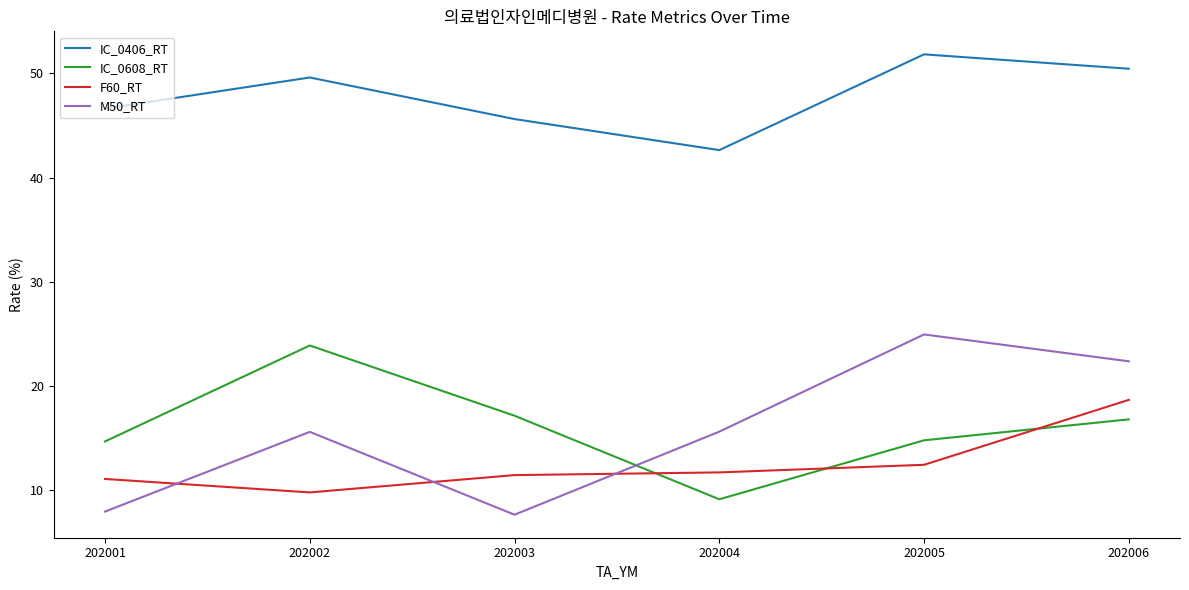

What is the sum of all IC_0608_RT values?

96.4